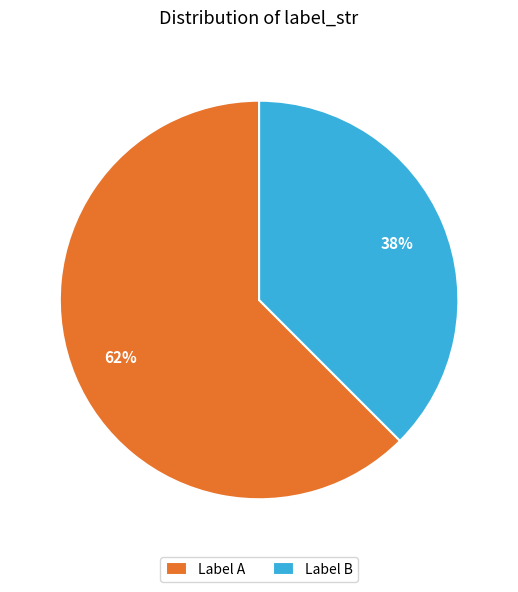

Which category accounts for the majority?

Label A